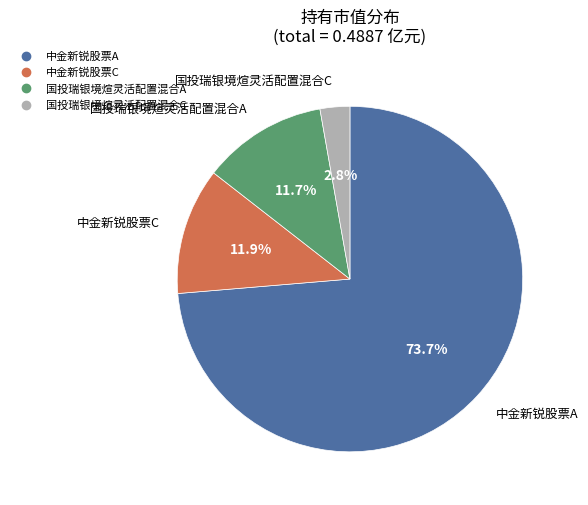

To the nearest percent, what percentage of the pie is 国投瑞银境煊灵活配置混合A?

12%